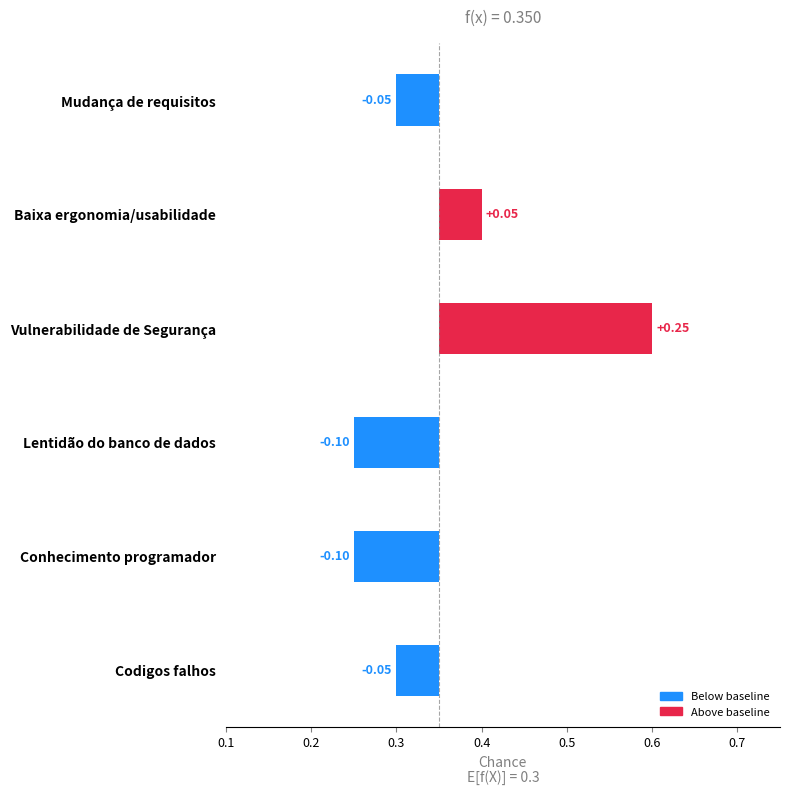

Is it true that the value at Conhecimento programador is -0.1?

False